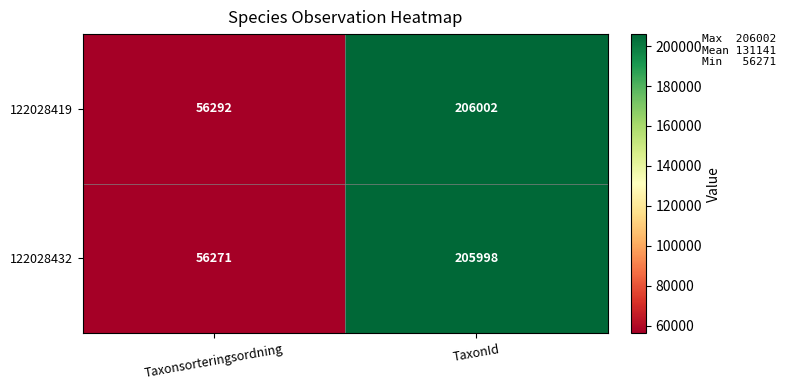

Which label corresponds to the smallest value in the chart?

Taxonsorteringsordning